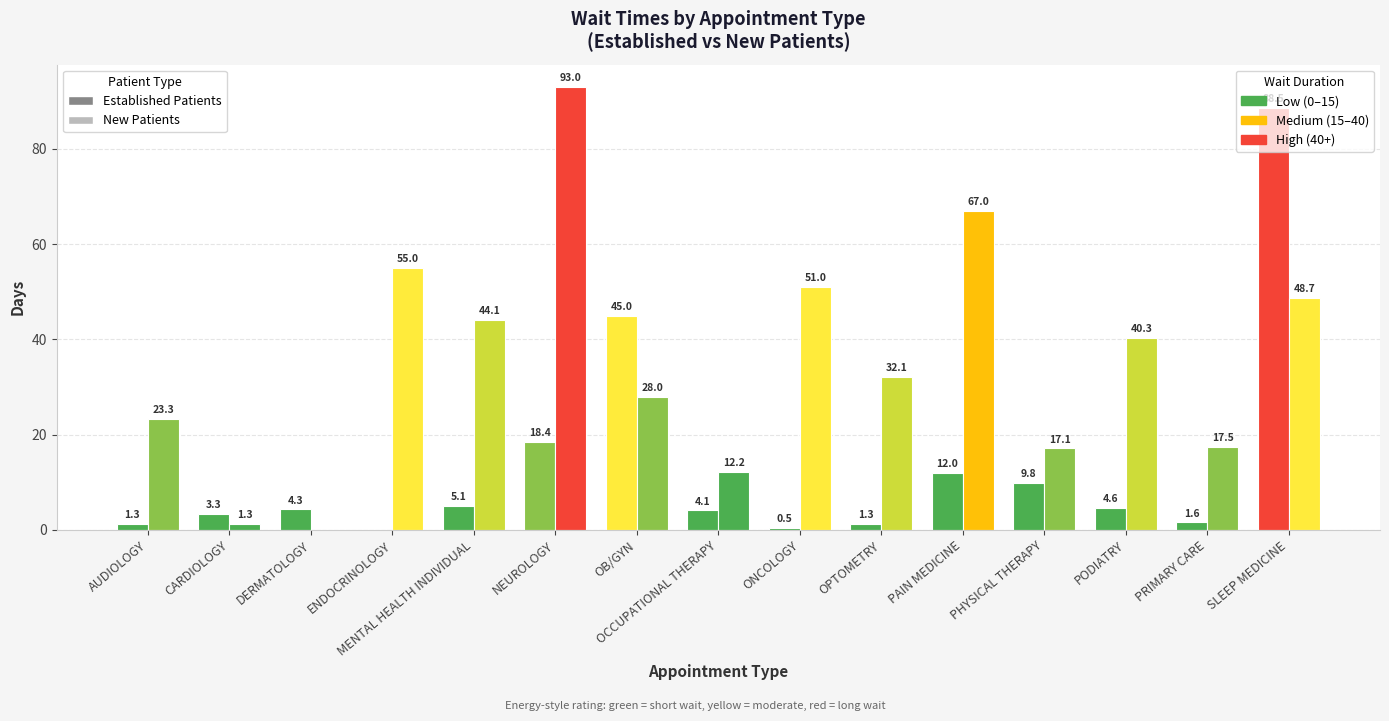

What is the difference between the maximum and minimum values in the NewPatients series?

93.0